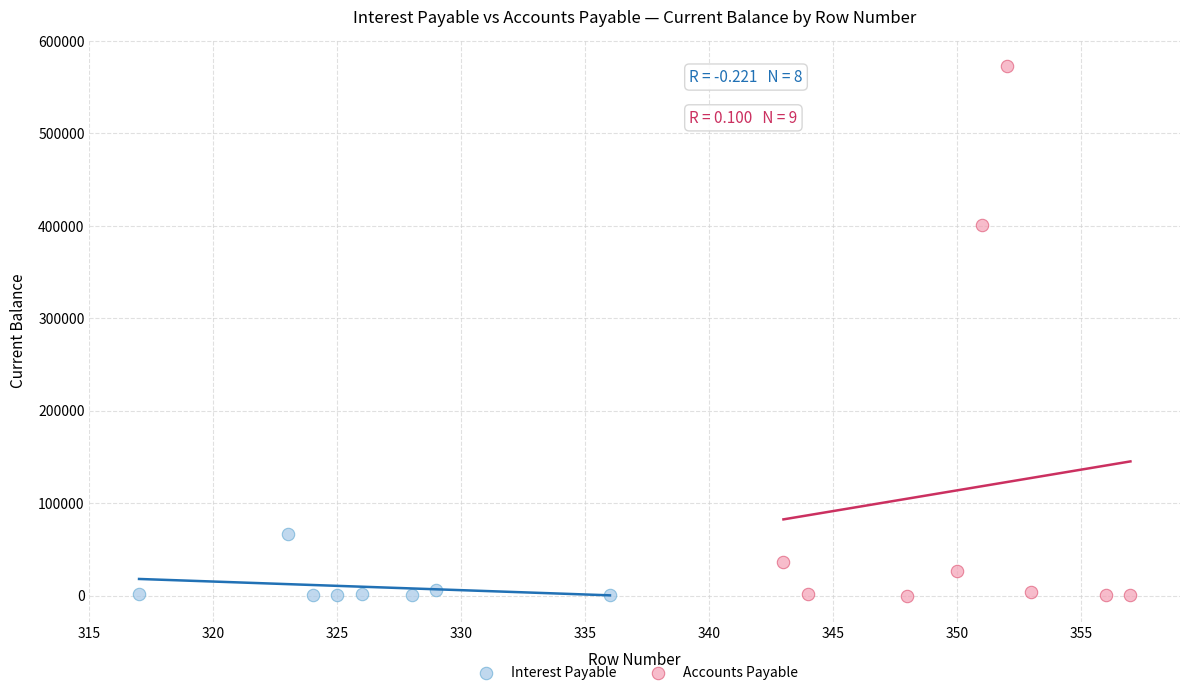

Which series contains the highest Y value?

Accounts Payable